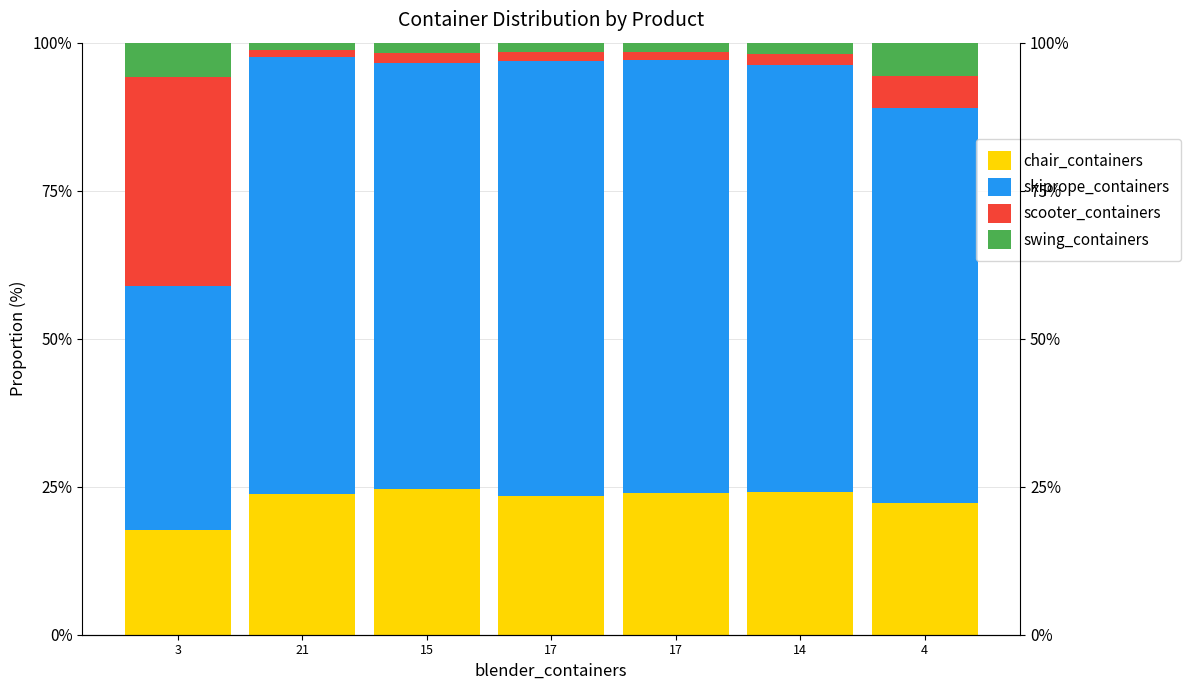

What is the difference between the maximum and second lowest values in the swing_containers series?

4.4